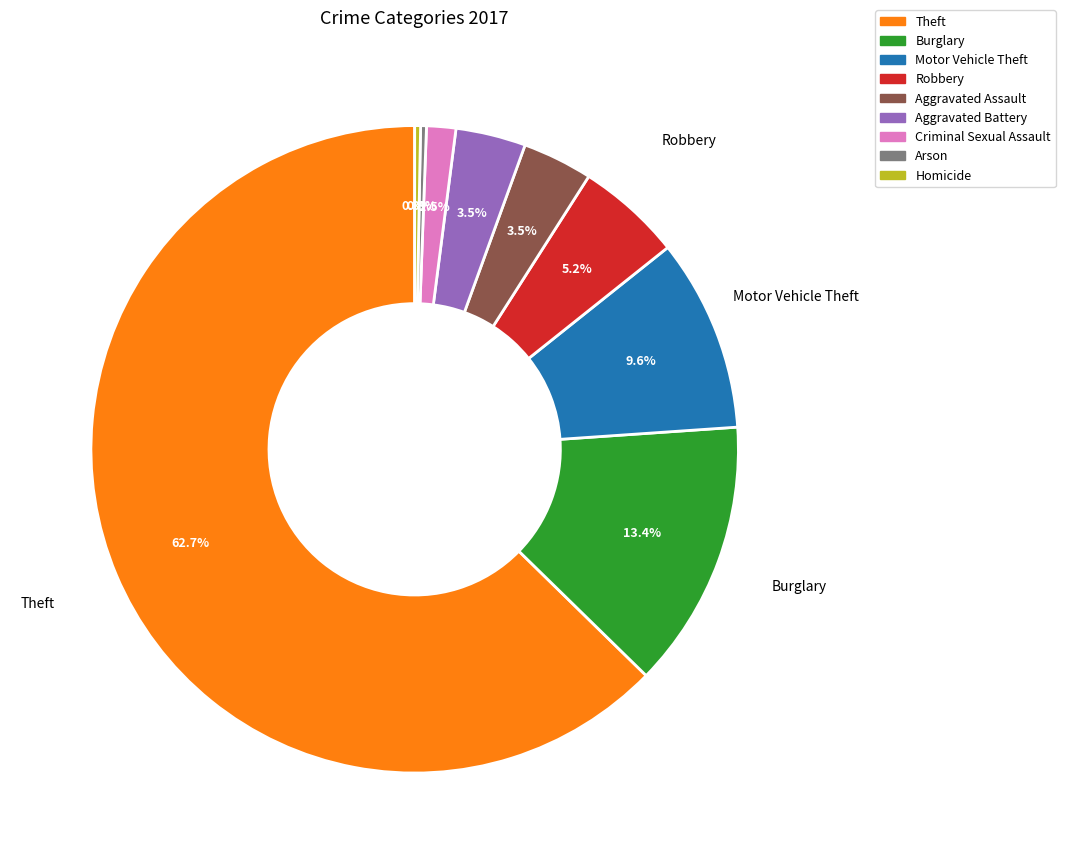

To the nearest percent, what is the average slice percentage?

11%